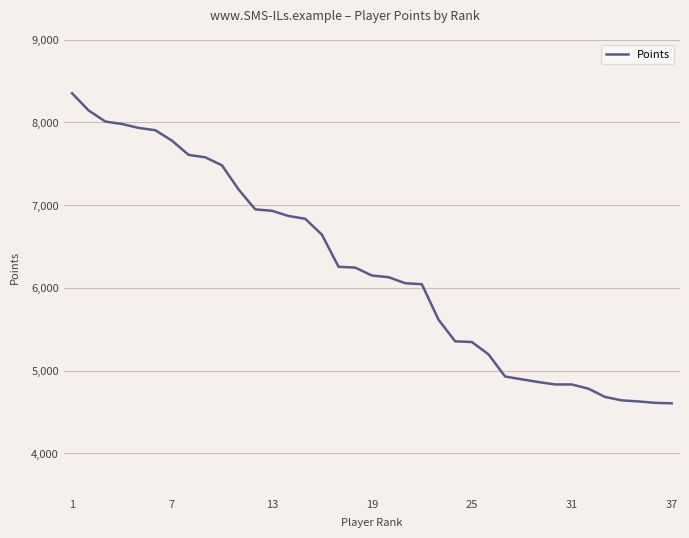

How many lines are shown in the chart?

1